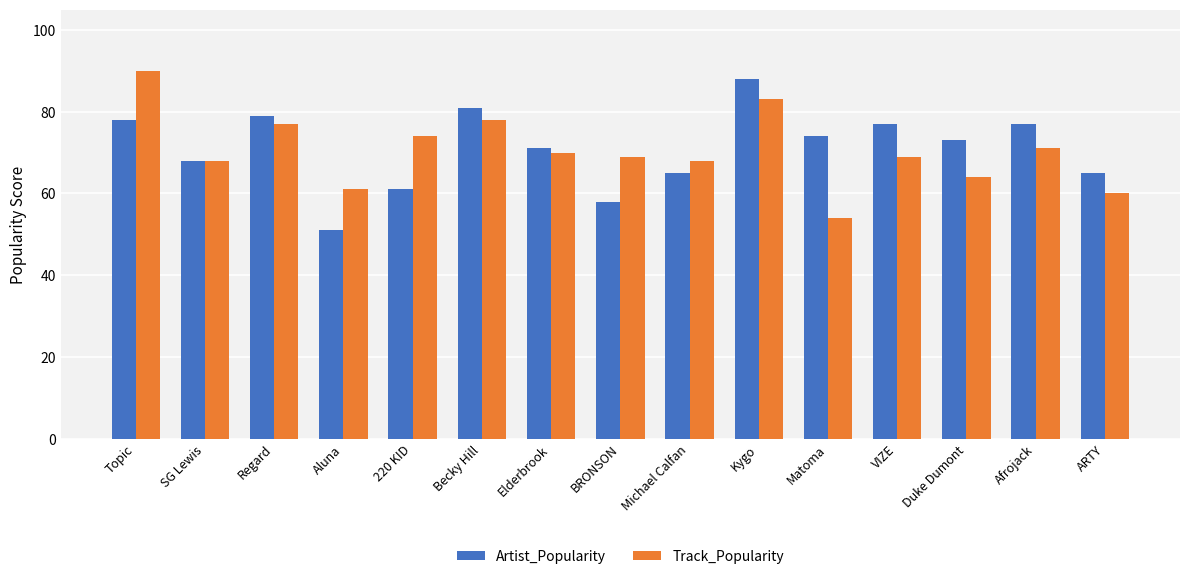

Which category has the highest value across all series?

Topic